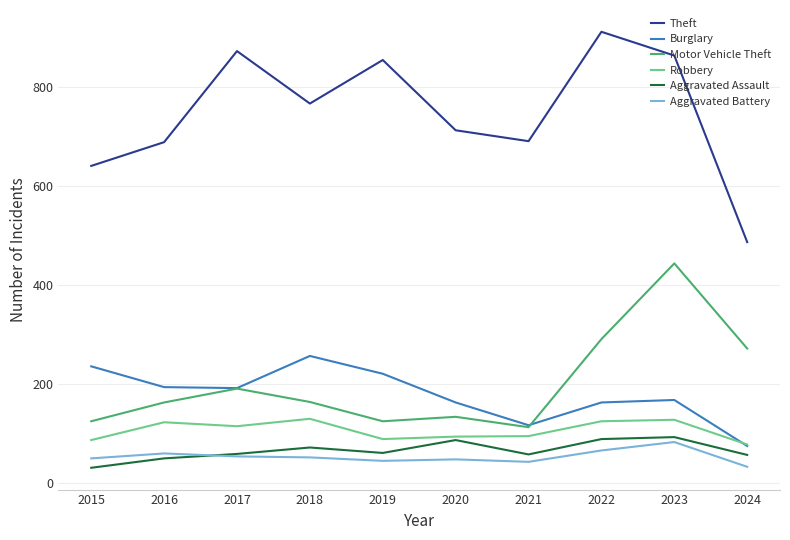

At which category is the sum across all series the highest?

2023